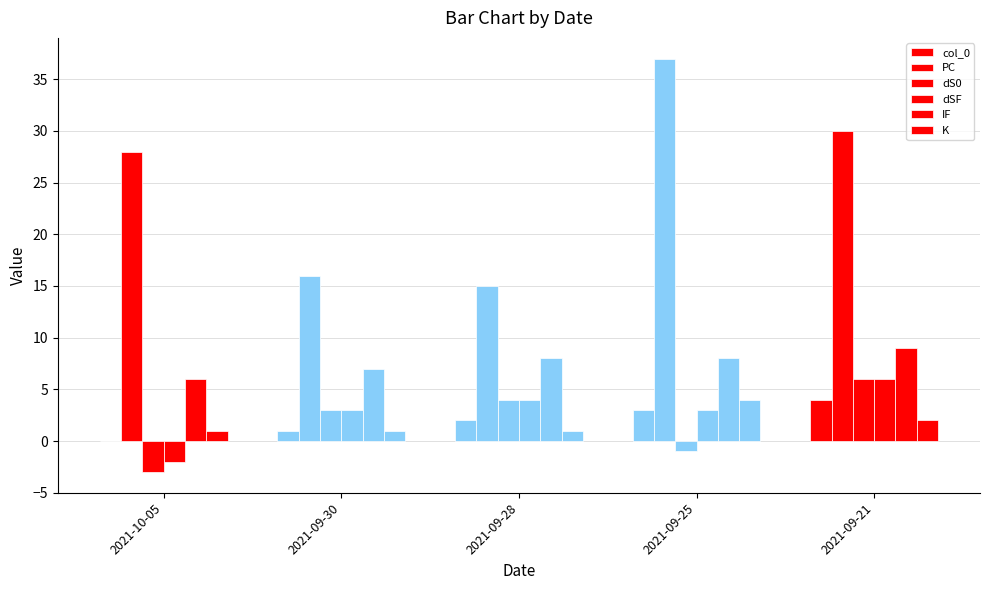

What is the difference between the maximum and minimum values in the col_0 series?

4